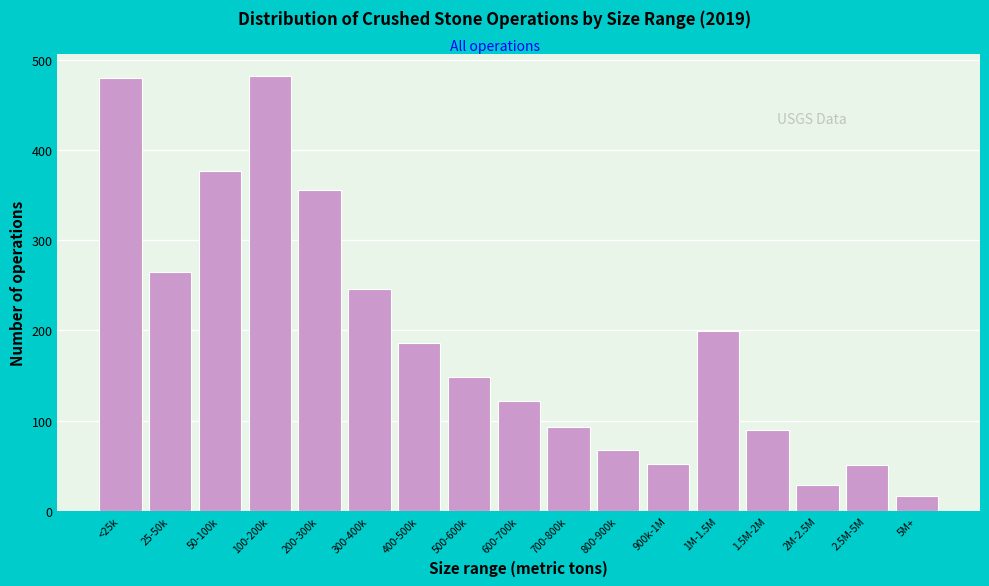

What is the ratio of the value at 500-600k to the value at 25-50k?

0.6